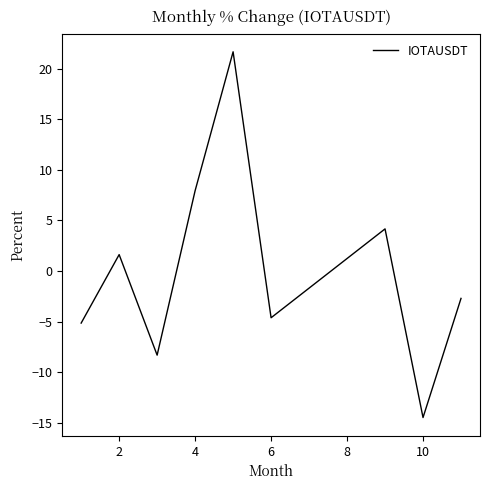

What is the smallest value displayed?

-14.5